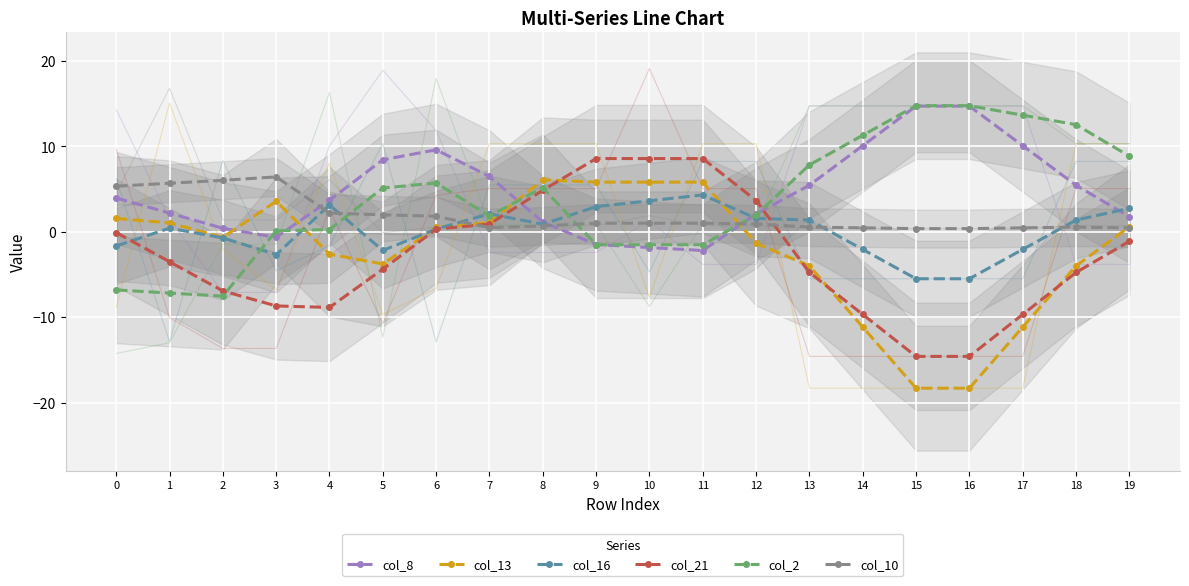

Reading left to right, extract all data points from this chart.

col_8: 4.0	2.2	0.4	-0.7	3.7	8.4	9.6	6.5	1.1	-1.5	-1.9	-2.2	2.1	5.4	10.1	14.7	14.7	10.1	5.4	1.8
col_13: 1.5	1.0	-0.7	3.6	-2.6	-3.8	0.5	1.1	6.1	5.8	5.8	5.8	-1.4	-4.0	-11.2	-18.3	-18.3	-11.2	-4.0	0.6
col_16: -1.7	0.4	-0.7	-2.7	3.1	-2.2	0.3	2.1	0.9	2.9	3.6	4.3	1.6	1.4	-2.1	-5.5	-5.5	-2.1	1.4	2.7
col_21: -0.1	-3.5	-6.9	-8.7	-8.9	-4.4	0.3	0.9	4.9	8.6	8.6	8.6	3.7	-4.8	-9.7	-14.6	-14.6	-9.7	-4.8	-1.1
col_2: -6.8	-7.2	-7.5	0.1	0.3	5.1	5.7	1.8	5.2	-1.5	-1.5	-1.5	1.9	7.8	11.3	14.8	14.8	13.6	12.5	8.8
col_10: 5.3	5.7	6.0	6.4	2.2	2.0	1.8	0.5	0.7	1.0	1.0	1.0	0.9	0.5	0.4	0.4	0.4	0.4	0.5	0.4